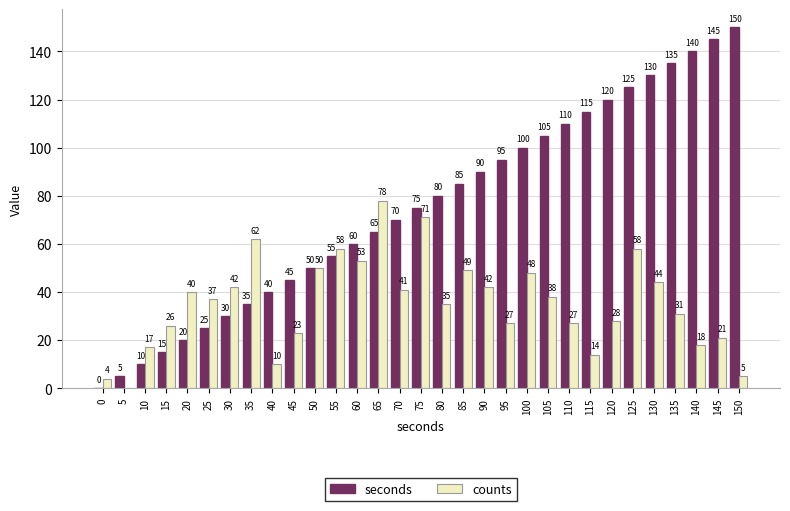

How many data points does each series have?

31